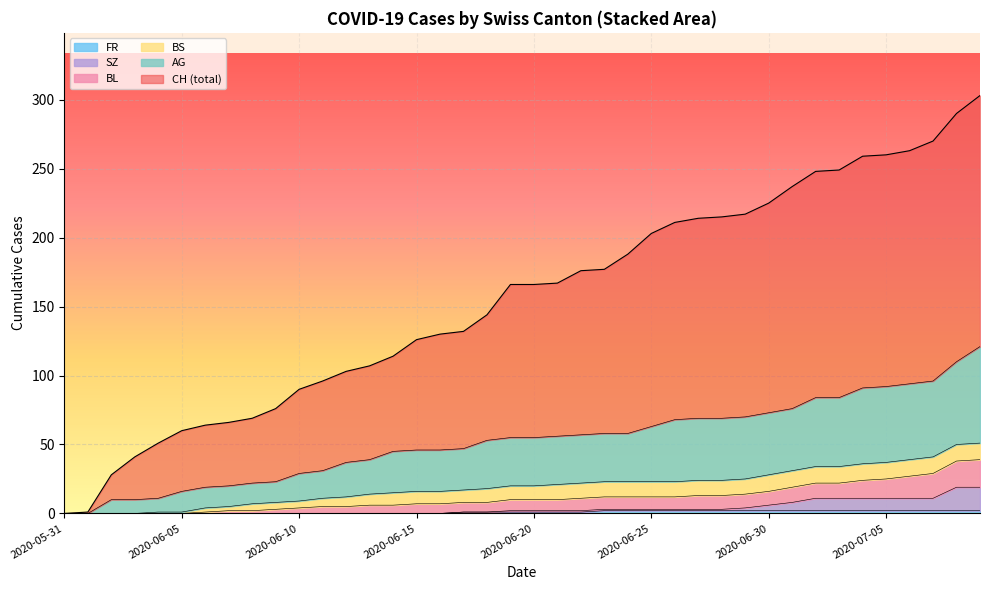

Which series has the largest total across all categories?

CH